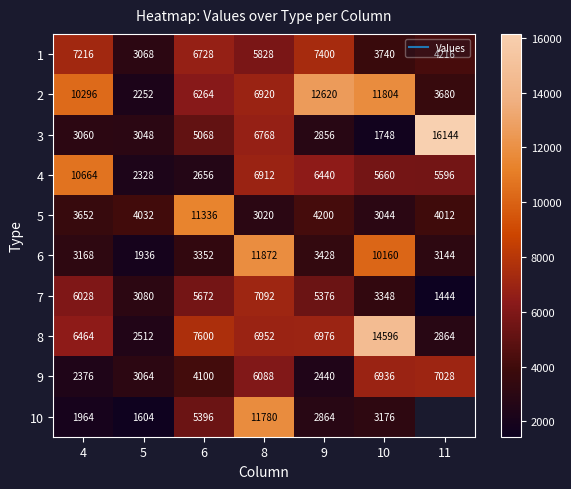

What value does the 10 series have at 8?

11780.0